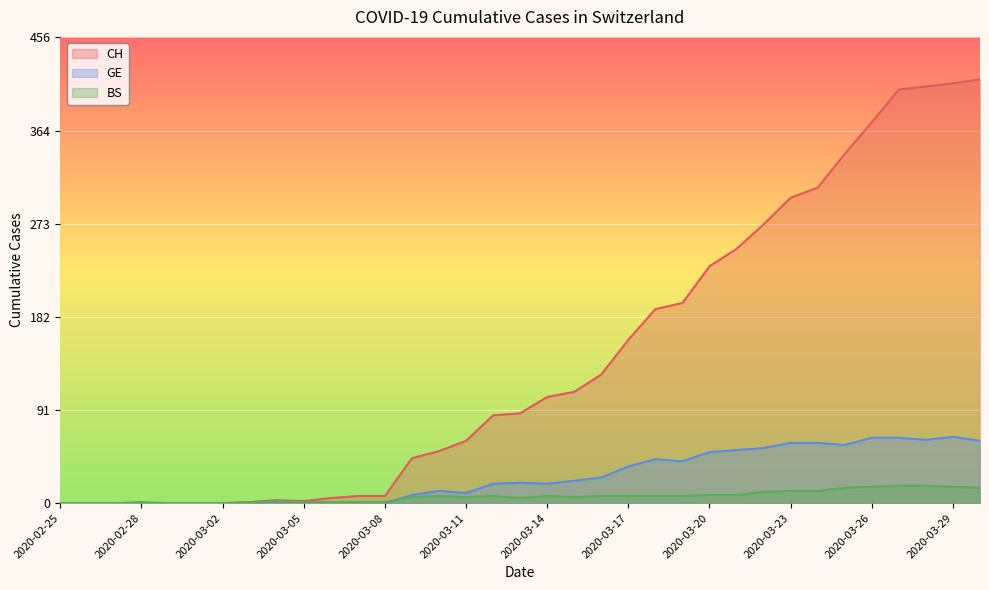

Where is GE nearest to the value 32?

2020-03-17